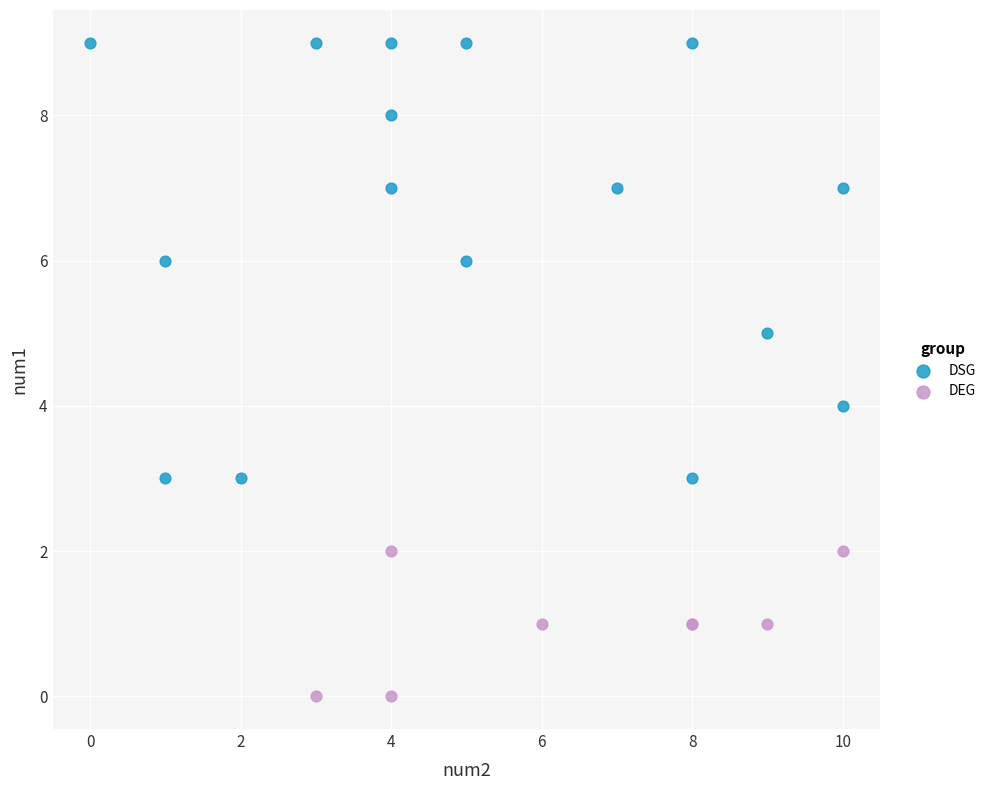

What are all the series names shown in the legend?

DSG, DEG